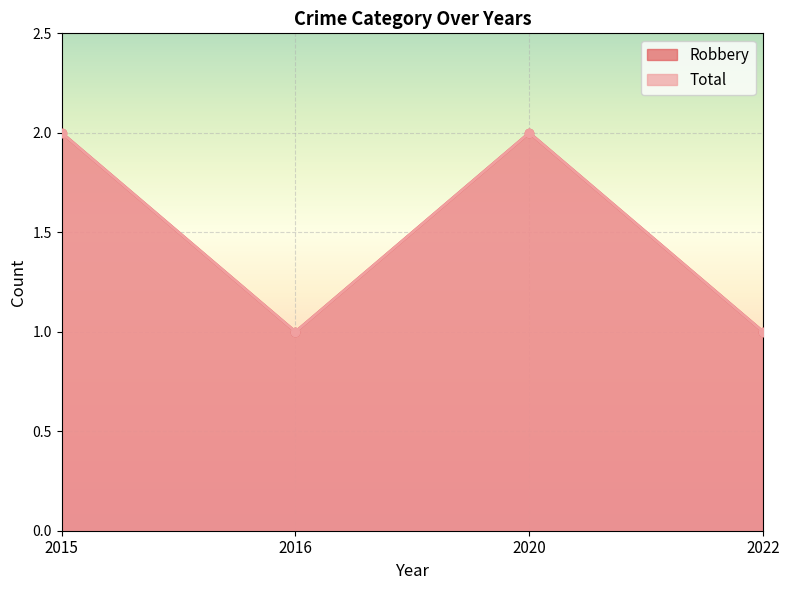

True or false: Total and Robbery intersect in this chart.

False